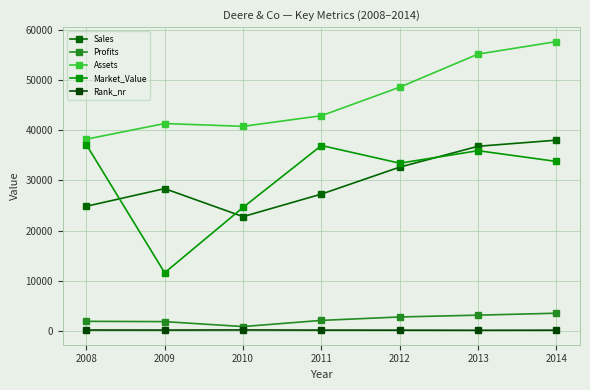

At which label does Rank_nr first exceed 200?

2008